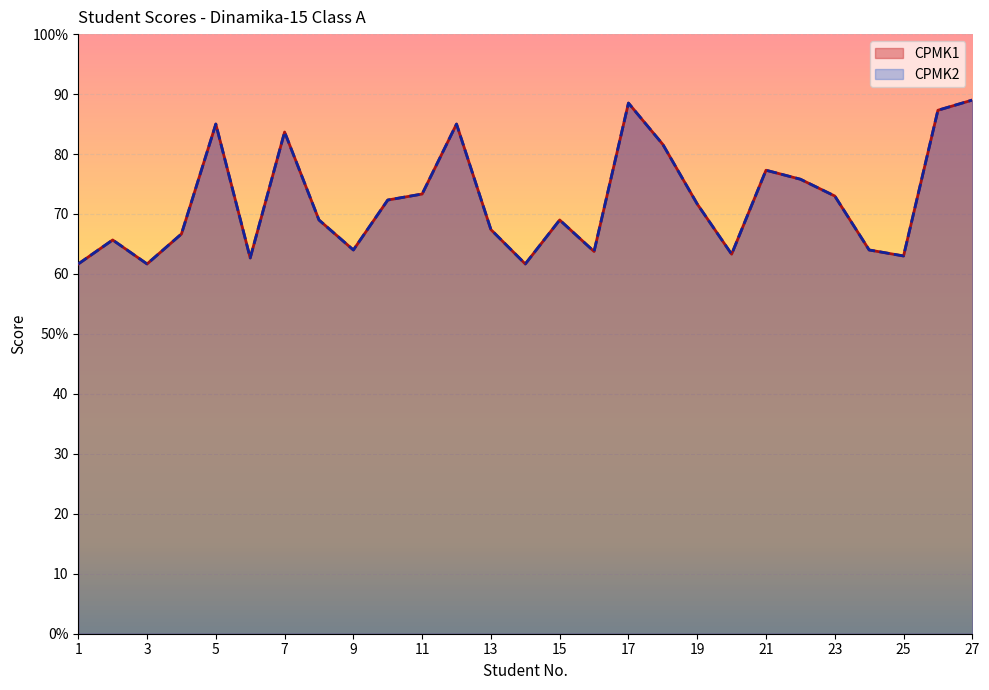

Reading left to right, extract all data points from this chart.

CPMK1: 61.7	65.7	61.7	66.7	85.0	62.7	83.7	69.0	64.0	72.3	73.3	85.0	67.4	61.7	69.0	63.8	88.5	81.6	71.7	63.3	77.3	75.8	73.0	64.0	63.0	87.3	89.0
CPMK2: 61.7	65.7	61.7	66.7	85.0	62.7	83.7	69.0	64.0	72.3	73.3	85.0	67.4	61.7	69.0	63.8	88.5	81.6	71.7	63.3	77.3	75.8	73.0	64.0	63.0	87.3	89.0